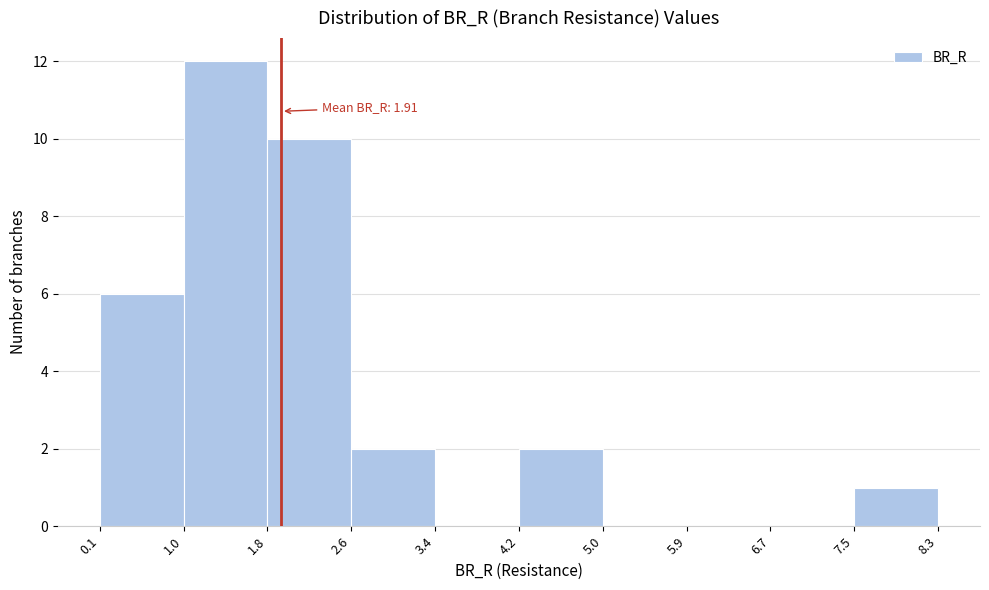

Over which range of the x-axis is the bar tallest?

1.0 to 1.8